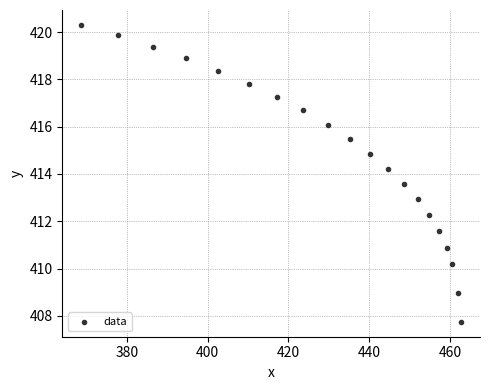

What Y value in the scatter plot is closest to 414?

414.2